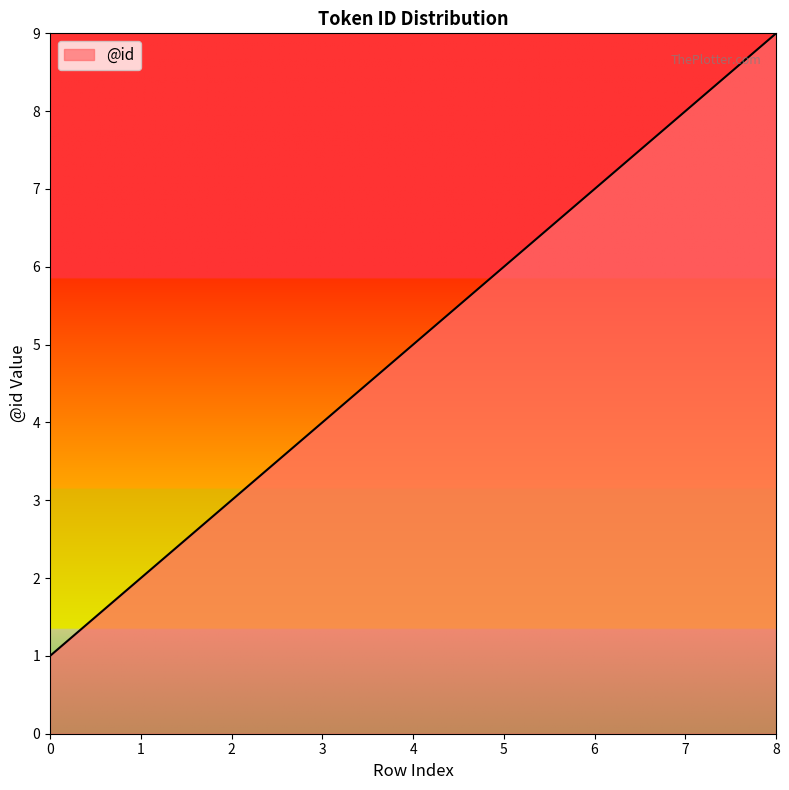

Reading left to right, list all the values displayed in this chart.

0=1	1=2	2=3	3=4	4=5	5=6	6=7	7=8	8=9